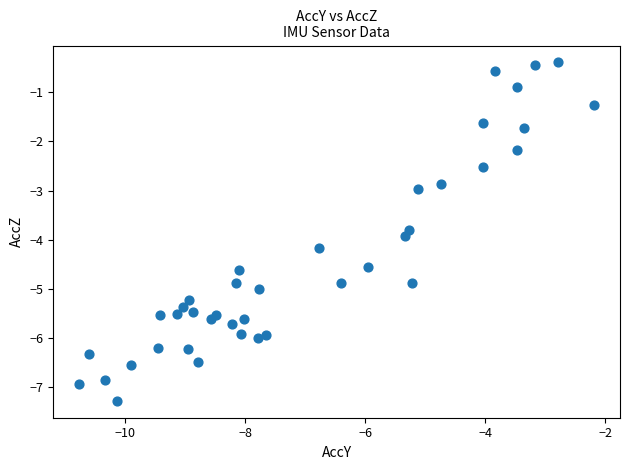

What is the range of Y values (max minus min)?

6.9